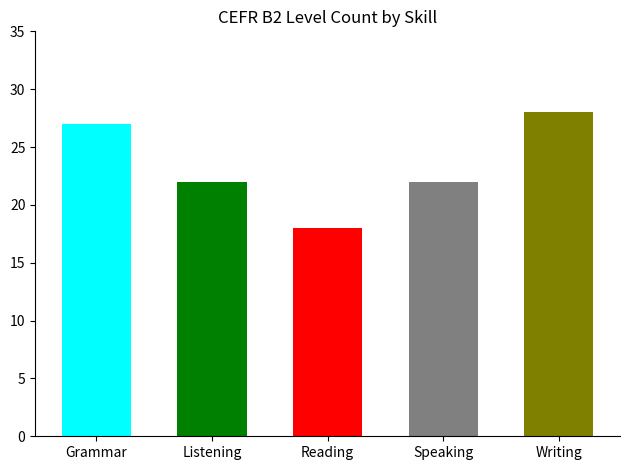

The A2 series shows 1 at Listening. True or false?

False